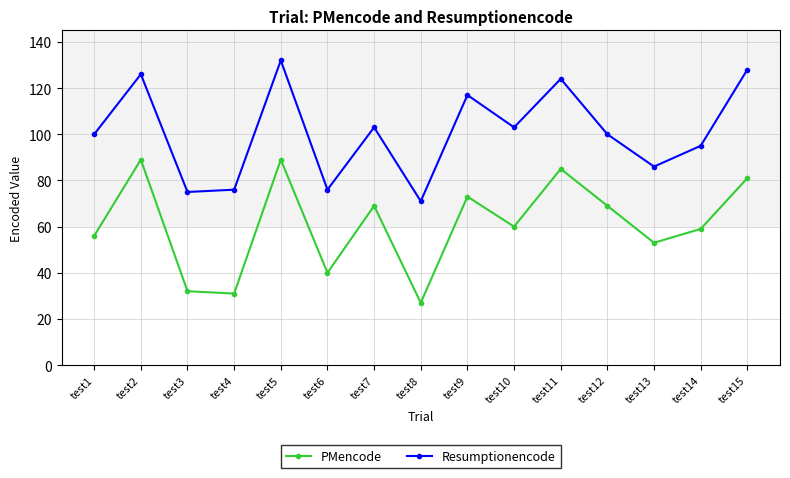

Reading left to right, transcribe all the data shown in this chart.

PMencode: 56	89	32	31	89	40	69	27	73	60	85	69	53	59	81
Resumptionencode: 100	126	75	76	132	76	103	71	117	103	124	100	86	95	128